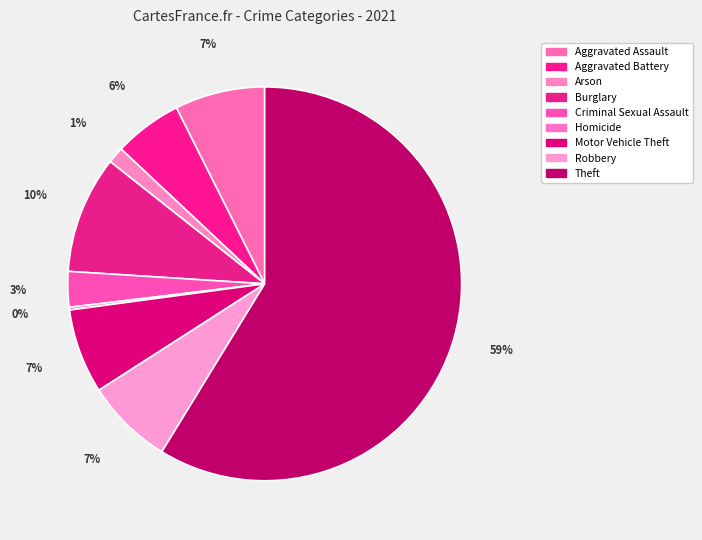

To the nearest percent, what portion does Burglary represent?

10%